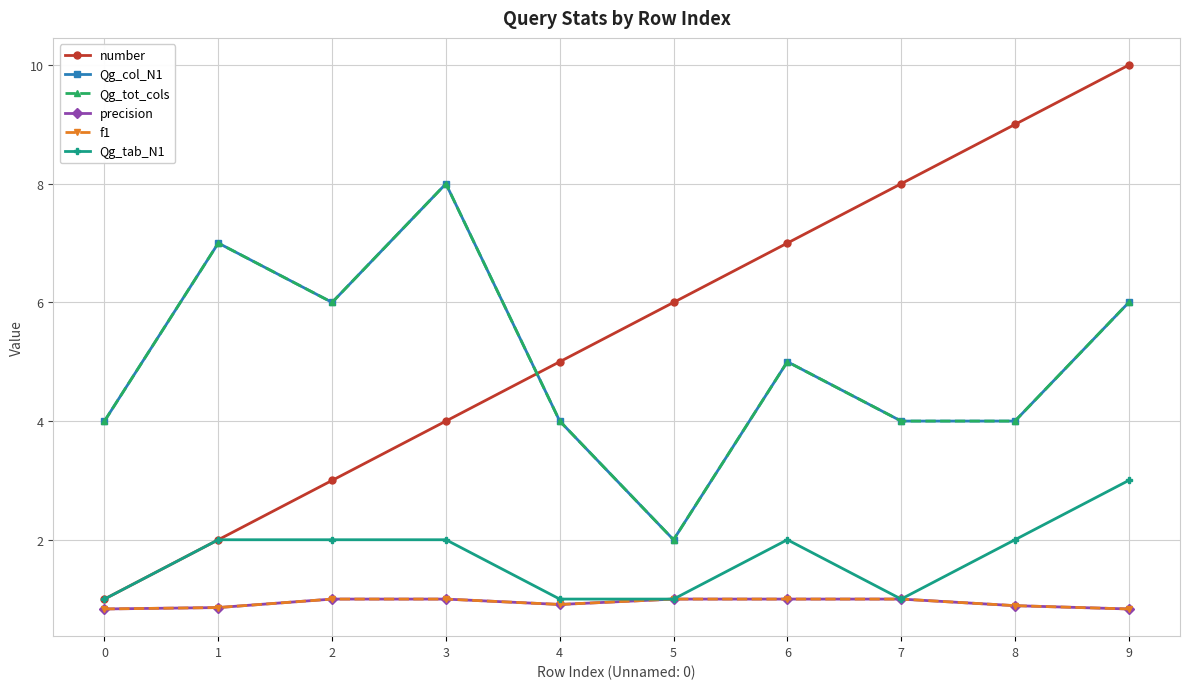

Count the Qg_tot_cols values in the range 4 to 6.

7